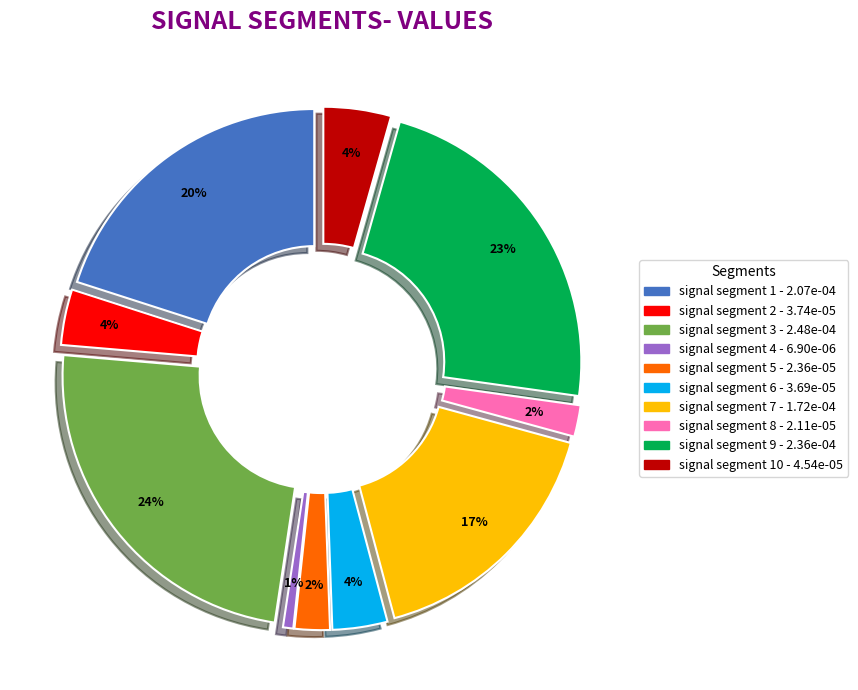

How much of the chart is everything except signal segment 8?

98.0%